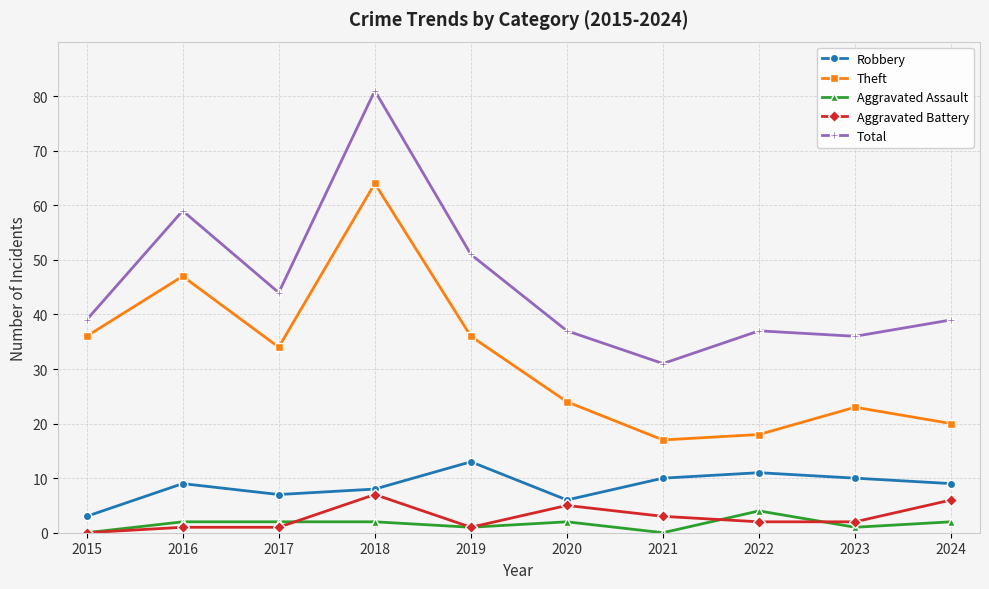

Where does the Theft series first go above 34?

2015